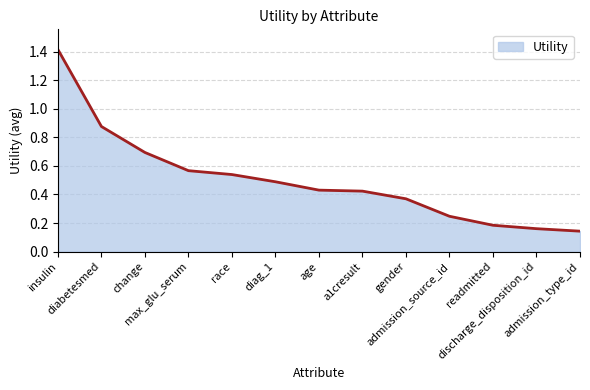

What is the difference between the maximum and minimum values?

1.3